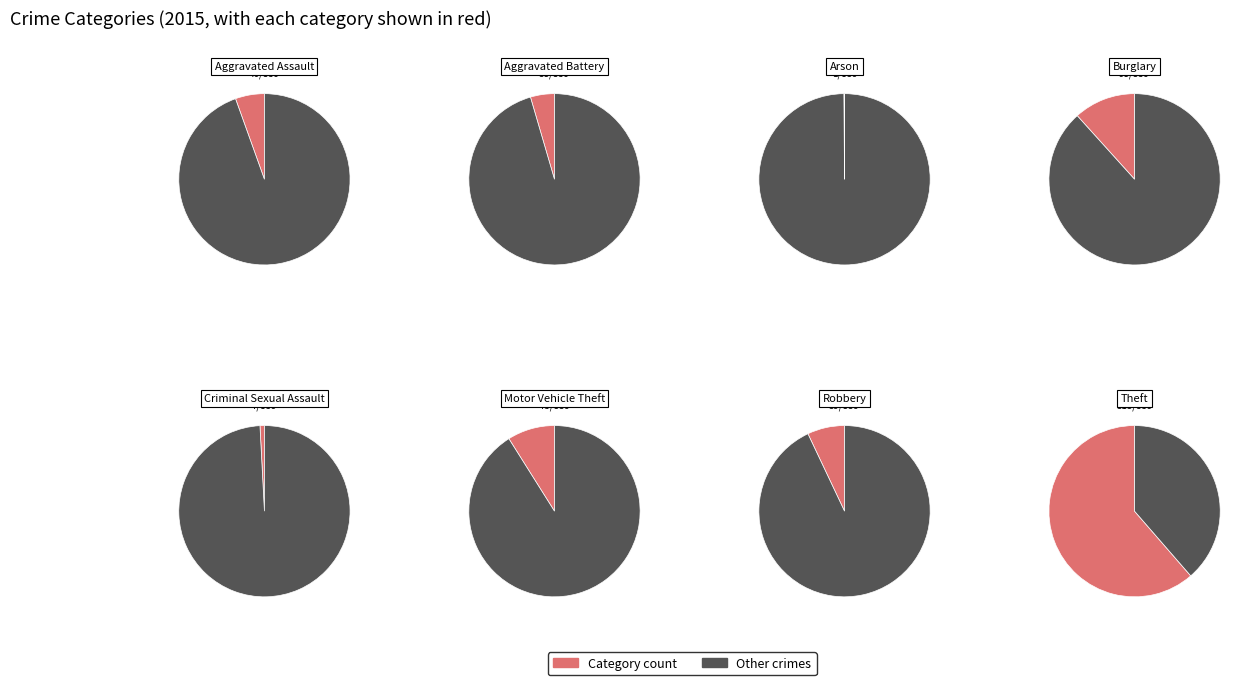

What is the ratio of the value at Motor Vehicle Theft to the value at Criminal Sexual Assault?

10.7